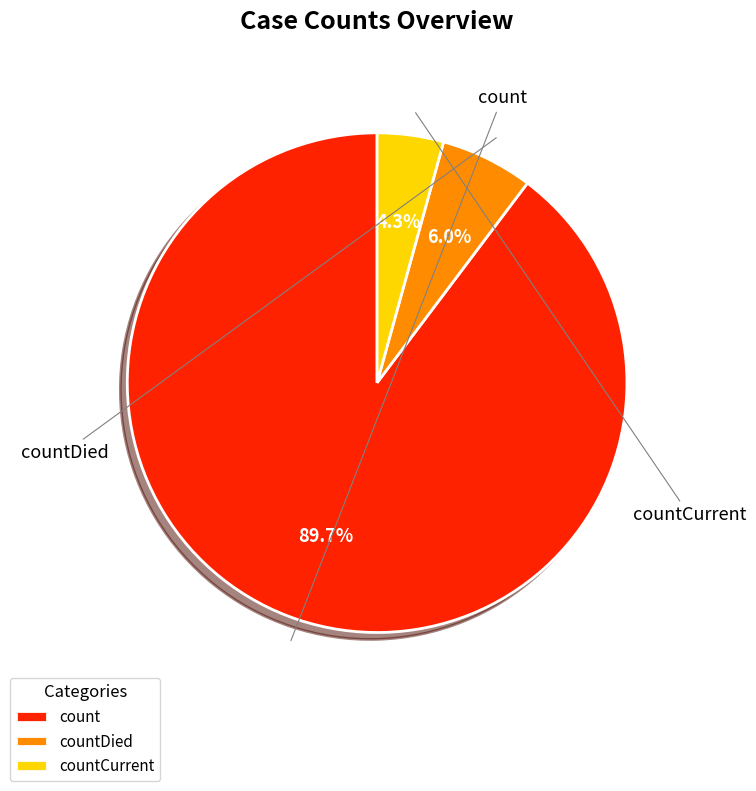

Count the number of slices in the pie.

3